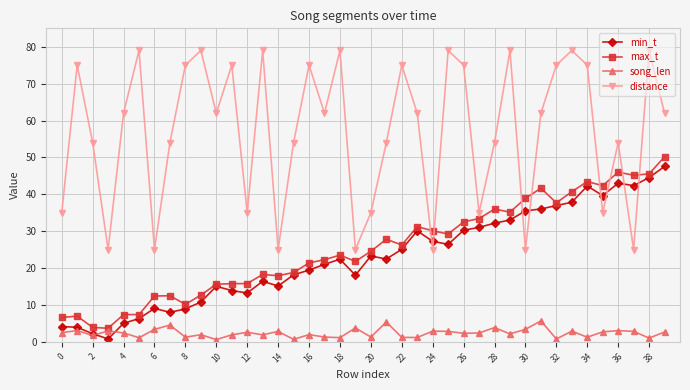

How many interior local valleys does the distance series have?

12